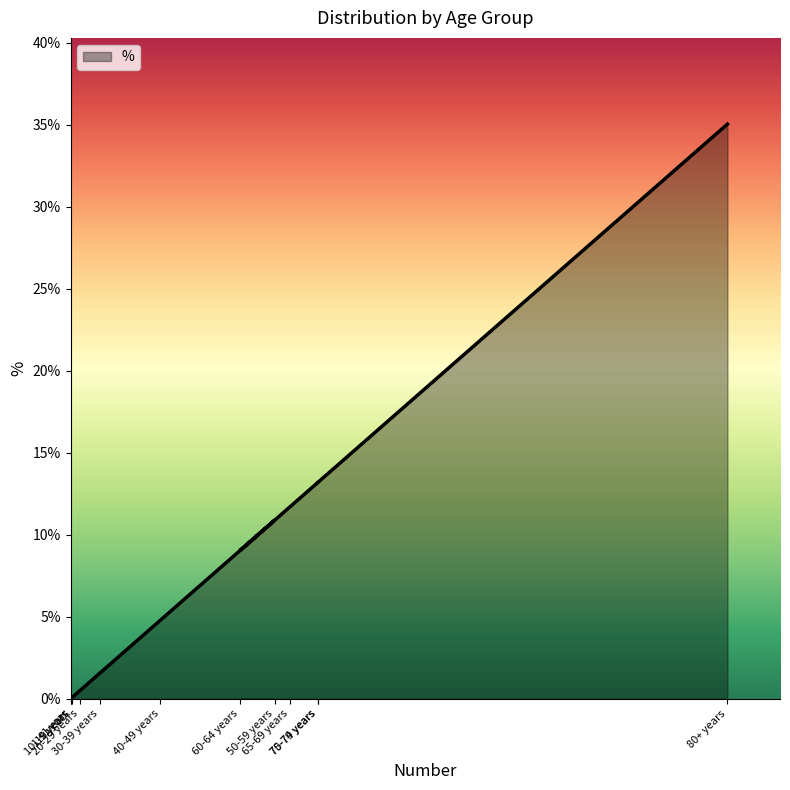

Rank the categories by value from lowest to highest.

<1 year, 1-9 years, 10-19 years, 20-29 years, 30-39 years, 40-49 years, 60-64 years, 50-59 years, 65-69 years, 75-79 years, 70-74 years, 80+ years